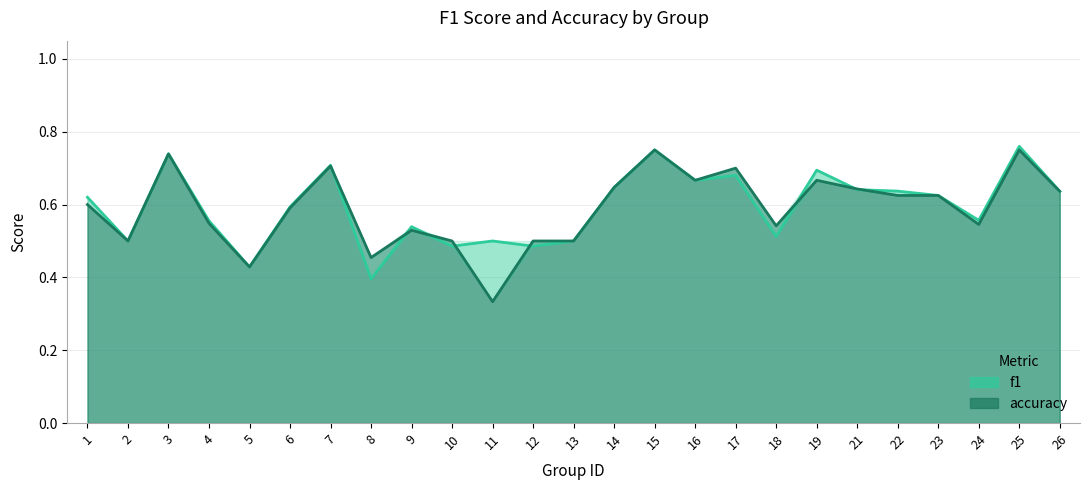

What is the sum of all f1 values?

14.9